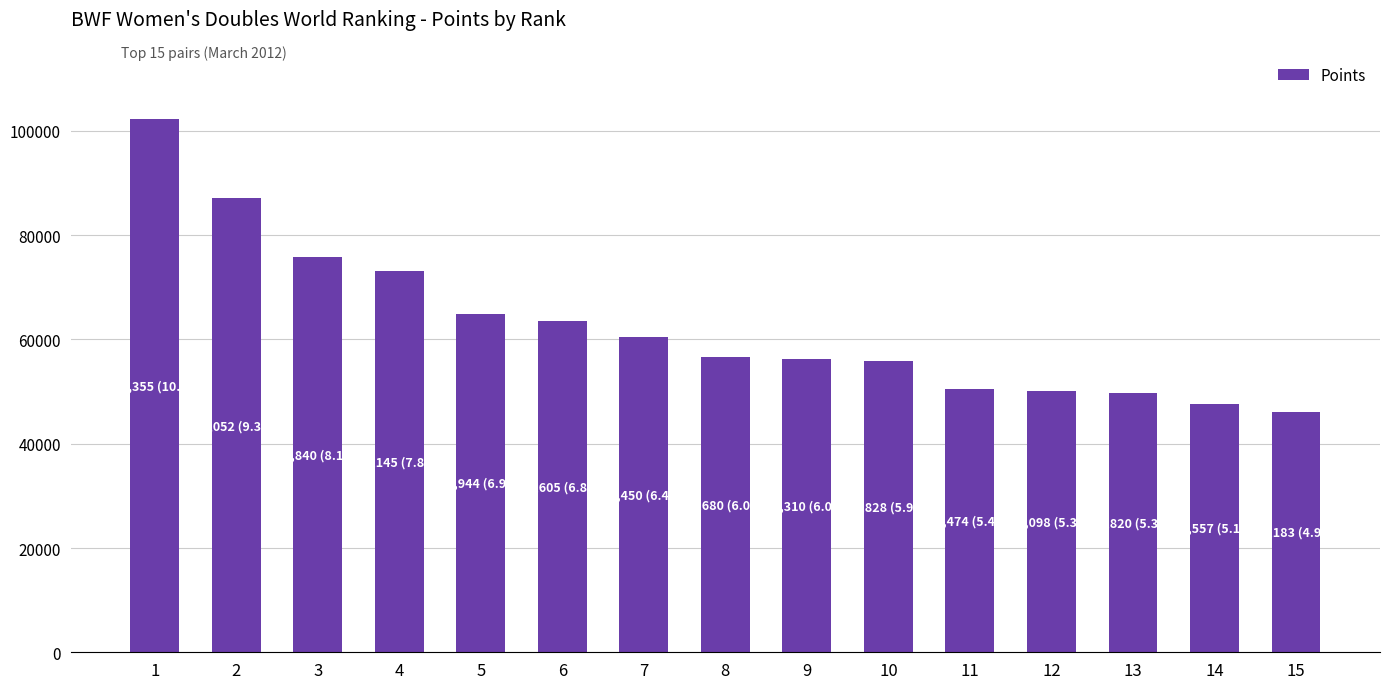

Which category has the lowest value across all series?

15